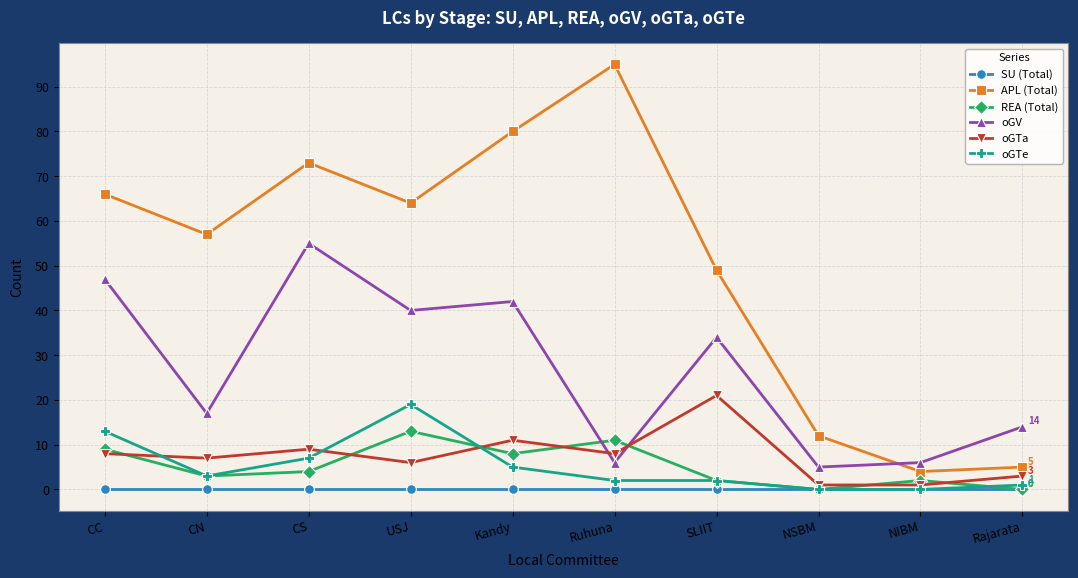

What is the label of the 8th point from the right?

CS